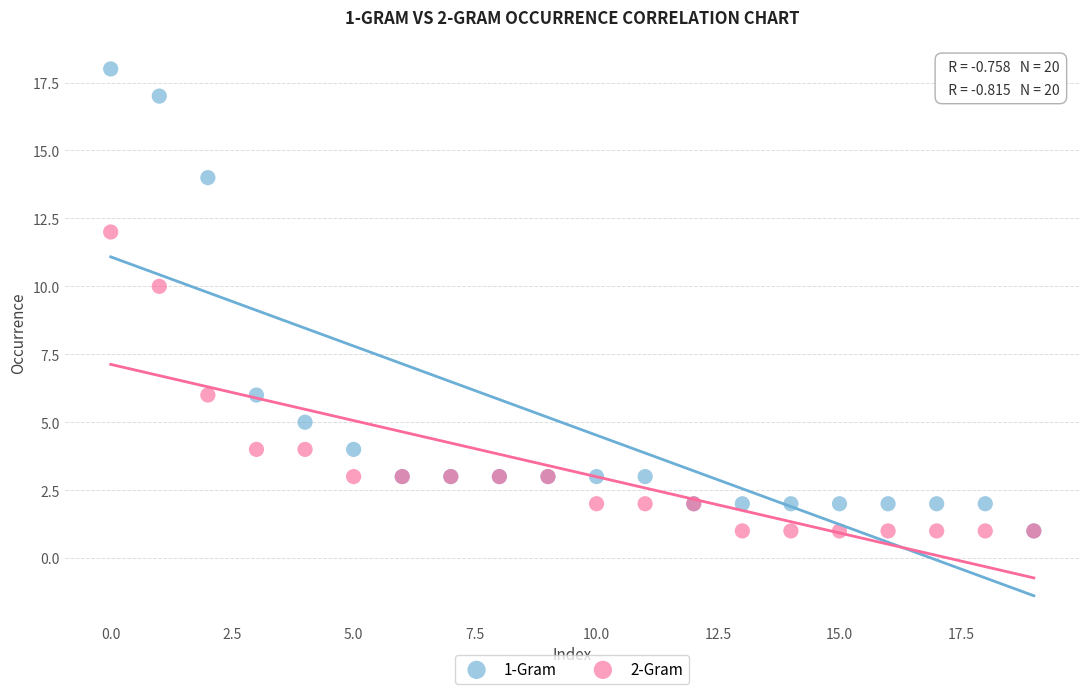

Across all series, what Y value is closest to 9?

10